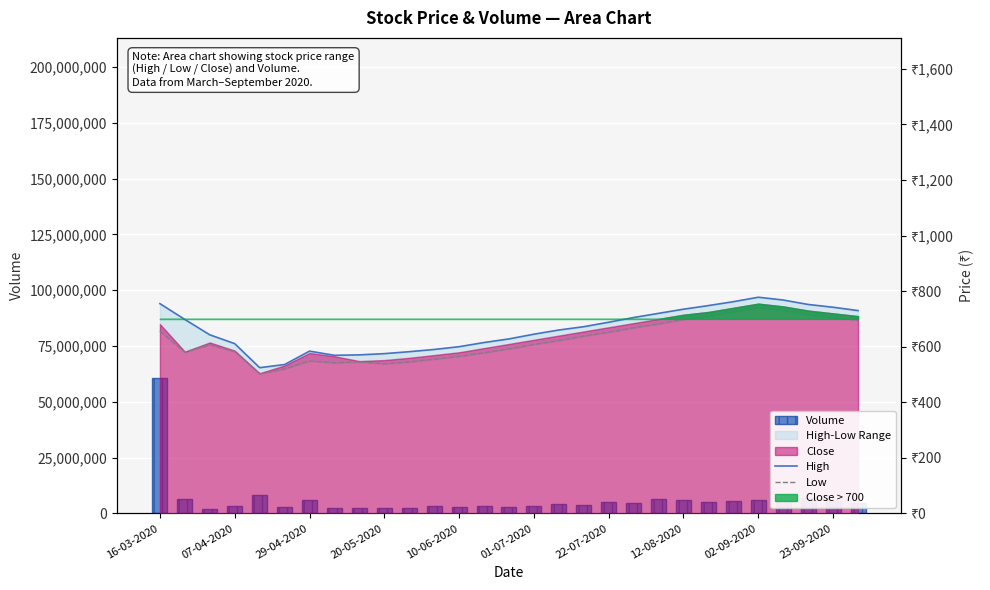

Reading right to left, transcribe all the data shown in this chart.

Volume: 4800000.0	5400000.0	6800000.0	7200000.0	6100000.0	5500000.0	4900000.0	5800000.0	6300000.0	4700000.0	5200000.0	3800000.0	4100000.0	3300000.0	2900000.0	3500000.0	2800000.0	3100000.0	2200000.0	2500000.0	2376132.0	2356415.0	6121364.0	2719280.0	8436966.0	3137486.0	1791951.0	6260568.0	60893377.0
High: 730.0	742.0	752.0	768.0	778.0	762.0	748.0	735.0	720.0	705.0	688.0	672.0	660.0	645.0	628.0	615.0	600.0	590.0	582.0	575.0	570.5	569.0	584.0	535.7	524.5	611.0	642.7	698.0	755.0
Low: 695.0	705.0	715.0	730.0	740.0	725.0	710.0	698.0	682.0	668.0	652.0	638.0	622.0	608.0	592.0	578.0	565.0	555.0	545.0	538.0	545.2	542.0	548.4	520.1	502.0	582.0	607.0	580.0	656.0